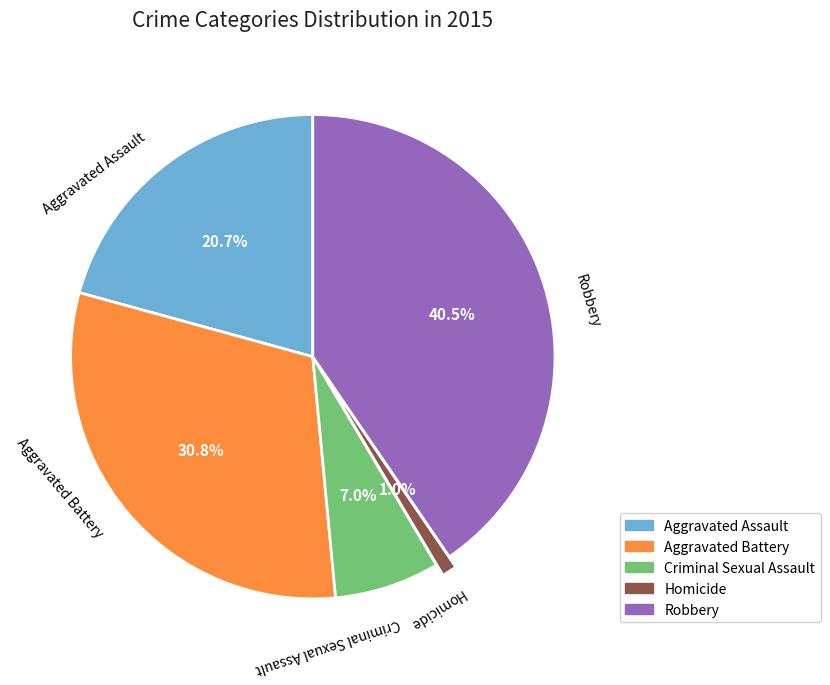

Which slice is the largest?

Robbery